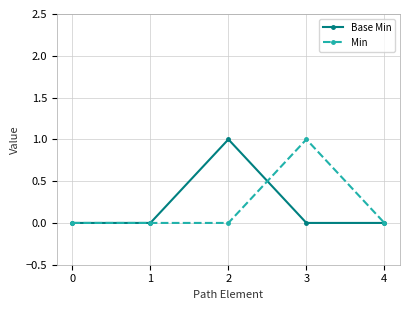

Reading left to right, what are all the values shown in this chart?

Base Min: 0	0	1	0	0
Min: 0	0	0	1	0